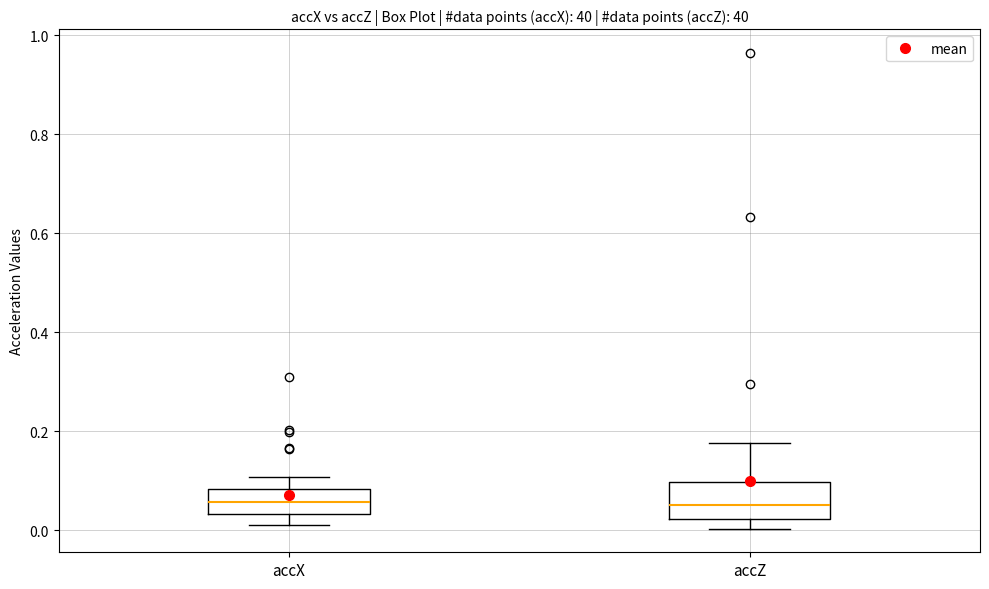

Where does the median line of the box for accZ sit on the y-axis? The values are not printed on the chart, so give them approximately, as read against the axis.

0.06